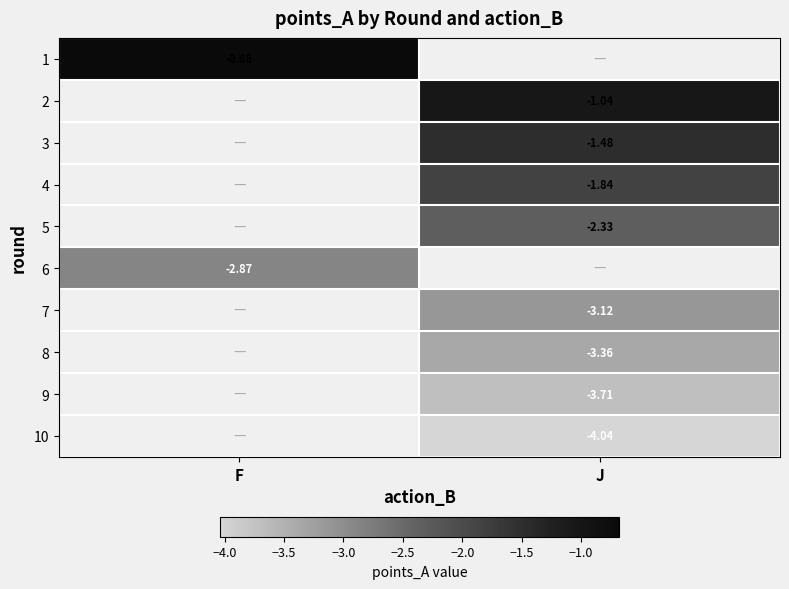

What is the difference between the highest and lowest values at F?

2.2